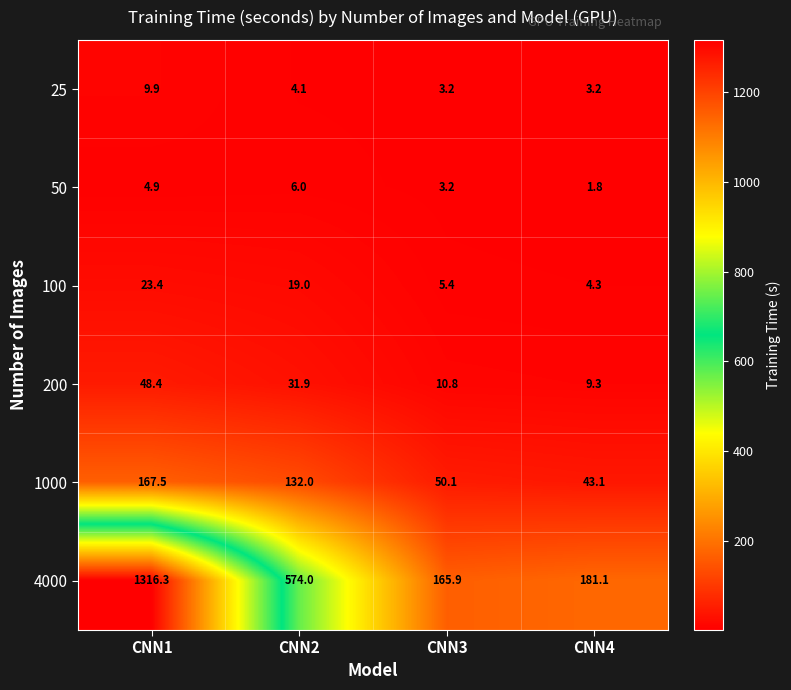

Reading right to left, extract all data points from this chart.

25: CNN4=3.2	CNN3=3.2	CNN2=4.1	CNN1=9.9
50: CNN4=1.8	CNN3=3.2	CNN2=6.0	CNN1=4.9
100: CNN4=4.3	CNN3=5.4	CNN2=19.0	CNN1=23.4
200: CNN4=9.3	CNN3=10.8	CNN2=31.9	CNN1=48.4
1000: CNN4=43.1	CNN3=50.1	CNN2=132.0	CNN1=167.5
4000: CNN4=181.1	CNN3=165.9	CNN2=574.0	CNN1=1316.3